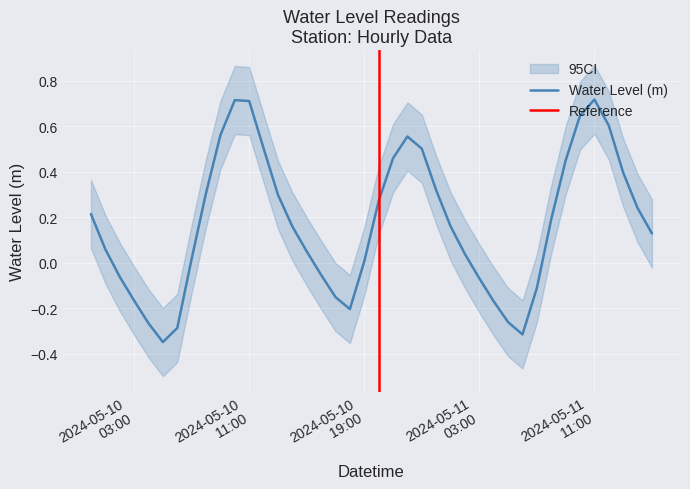

What position from the left is 2024-05-10 10:00:00?

11